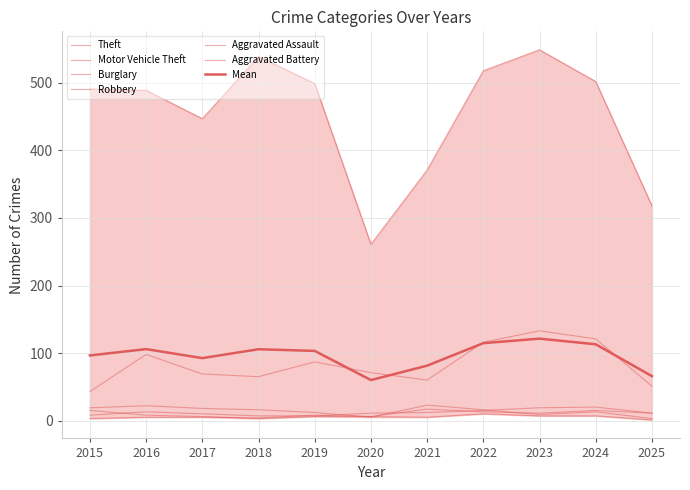

Reading left to right, transcribe all the data shown in this chart.

Theft: 2015=491	2016=489	2017=447	2018=539	2019=499	2020=261	2021=371	2022=518	2023=549	2024=502	2025=318
Motor Vehicle Theft: 2015=43	2016=98	2017=69	2018=65	2019=87	2020=71	2021=60	2022=116	2023=133	2024=121	2025=51
Burglary: 2015=19	2016=22	2017=18	2018=16	2019=12	2020=5	2021=23	2022=16	2023=9	2024=13	2025=3
Robbery: 2015=15	2016=8	2017=6	2018=3	2019=6	2020=6	2021=5	2022=10	2023=7	2024=7	2025=1
Aggravated Assault: 2015=8	2016=13	2017=10	2018=7	2019=7	2020=11	2021=12	2022=15	2023=19	2024=20	2025=11
Aggravated Battery: 2015=3	2016=5	2017=5	2018=4	2019=8	2020=6	2021=17	2022=13	2023=11	2024=15	2025=11